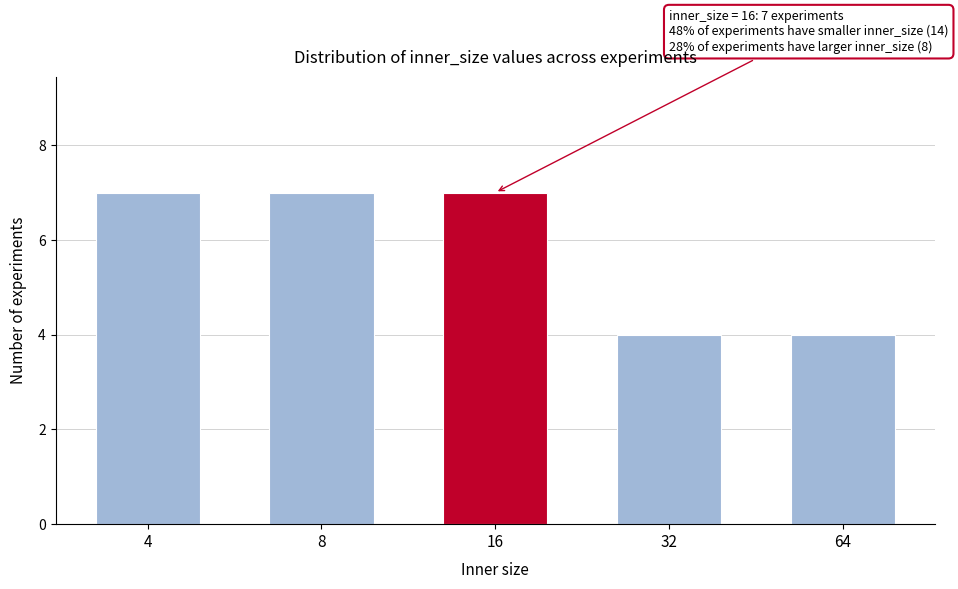

Reading right to left, list all the values displayed in this chart.

4	4	7	7	7